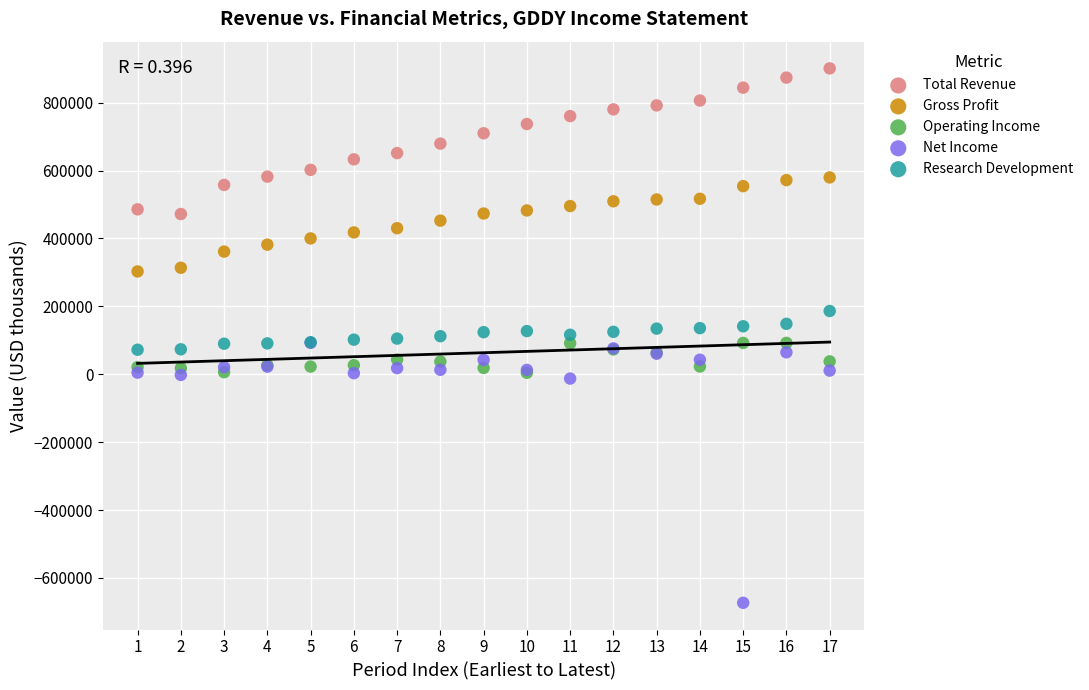

Which series contains the lowest Y value?

Net Income